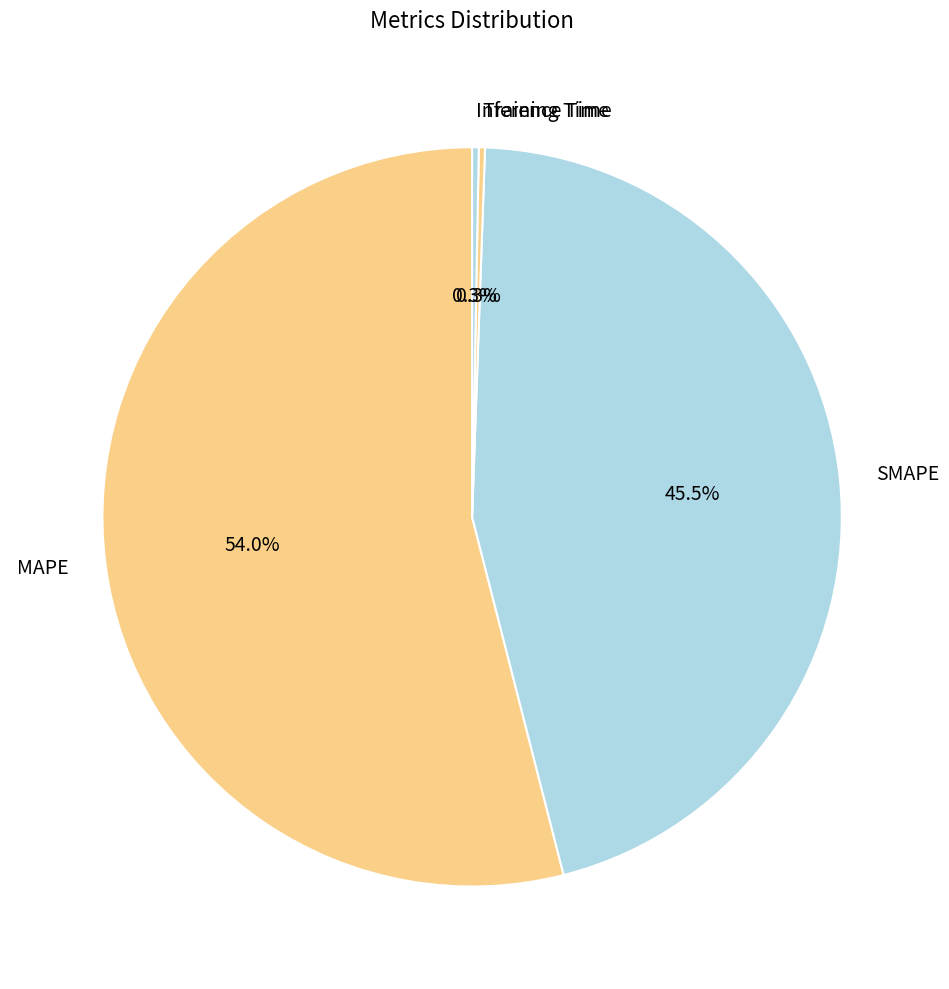

Combined, what portion of the pie is MAPE and SMAPE?

99.4%